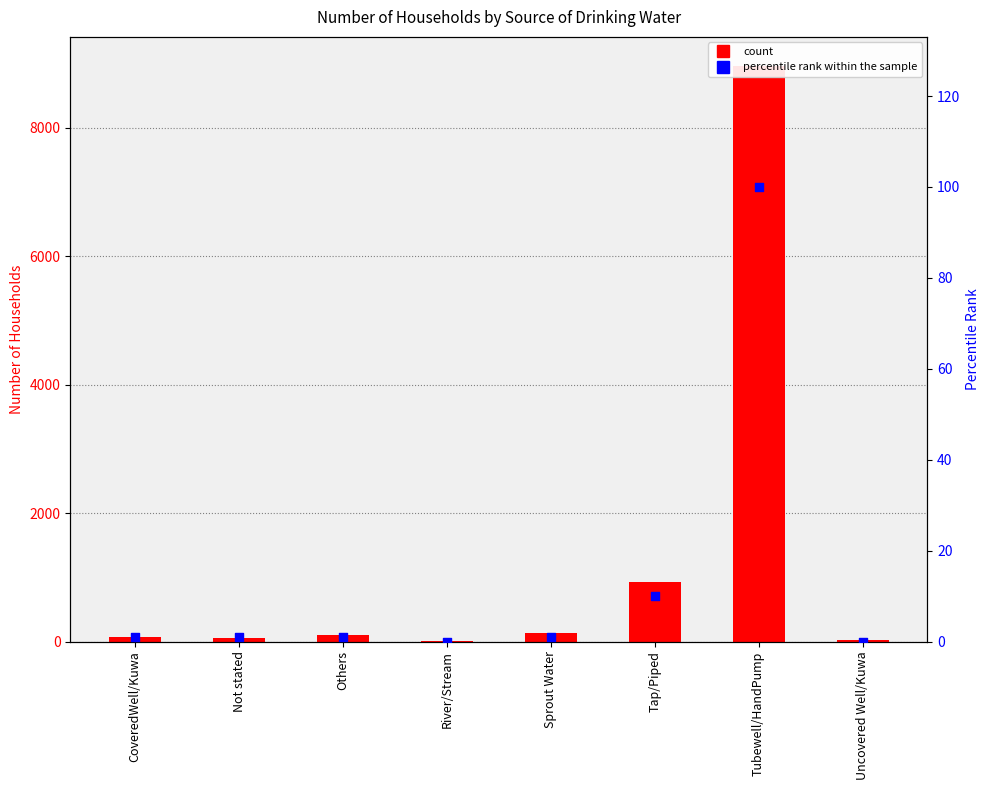

Which series has the largest Y range (max minus min)?

Number